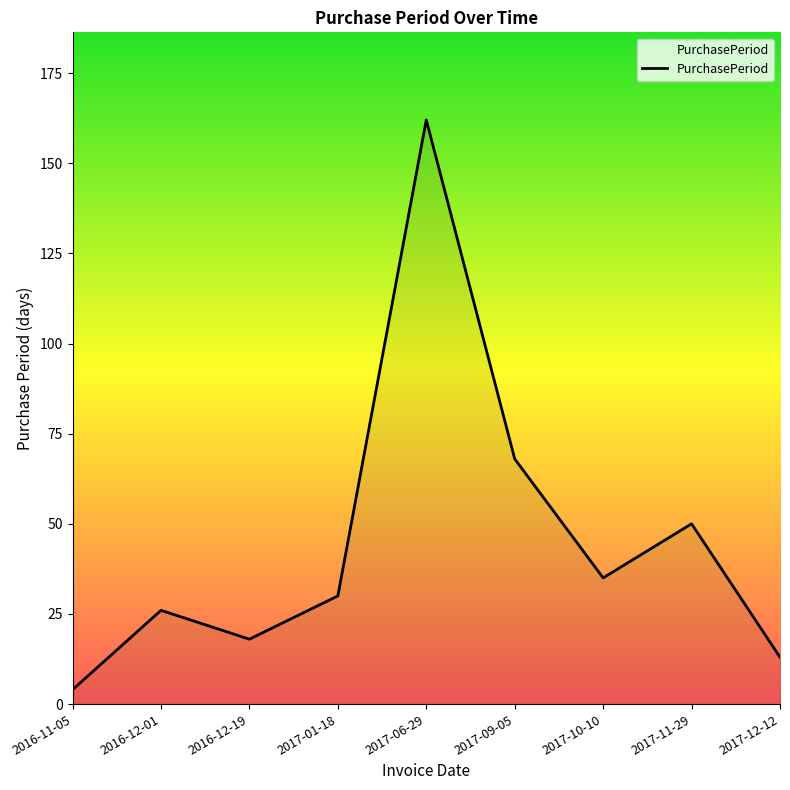

Reading left to right, list all the values displayed in this chart.

2016-11-05=4	2016-12-01=26	2016-12-19=18	2017-01-18=30	2017-06-29=162	2017-09-05=68	2017-10-10=35	2017-11-29=50	2017-12-12=13